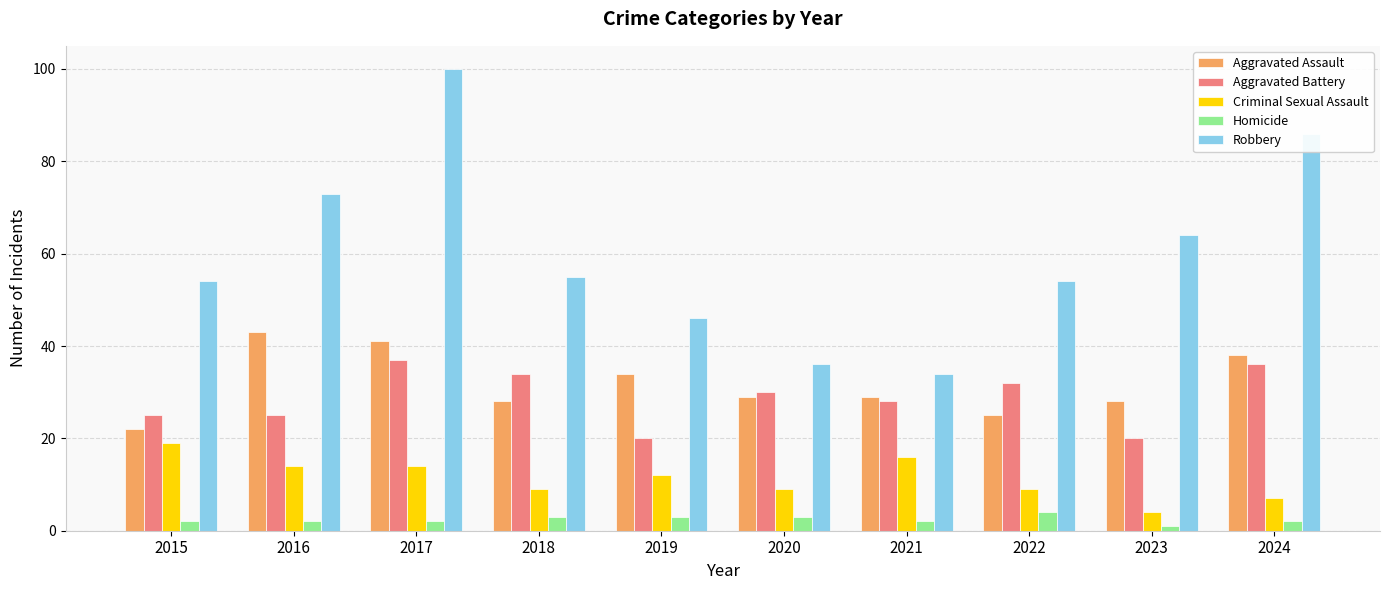

Reading right to left, list all the values displayed in this chart.

Aggravated Assault: 2024=38	2023=28	2022=25	2021=29	2020=29	2019=34	2018=28	2017=41	2016=43	2015=22
Aggravated Battery: 2024=36	2023=20	2022=32	2021=28	2020=30	2019=20	2018=34	2017=37	2016=25	2015=25
Criminal Sexual Assault: 2024=7	2023=4	2022=9	2021=16	2020=9	2019=12	2018=9	2017=14	2016=14	2015=19
Homicide: 2024=2	2023=1	2022=4	2021=2	2020=3	2019=3	2018=3	2017=2	2016=2	2015=2
Robbery: 2024=86	2023=64	2022=54	2021=34	2020=36	2019=46	2018=55	2017=100	2016=73	2015=54